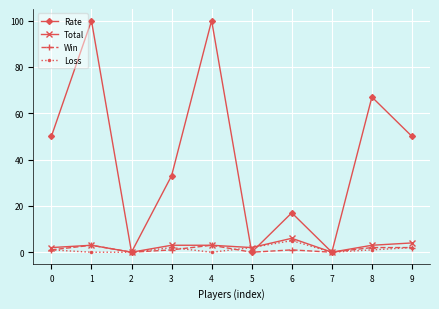

At which category does Rate reach its first local peak?

1